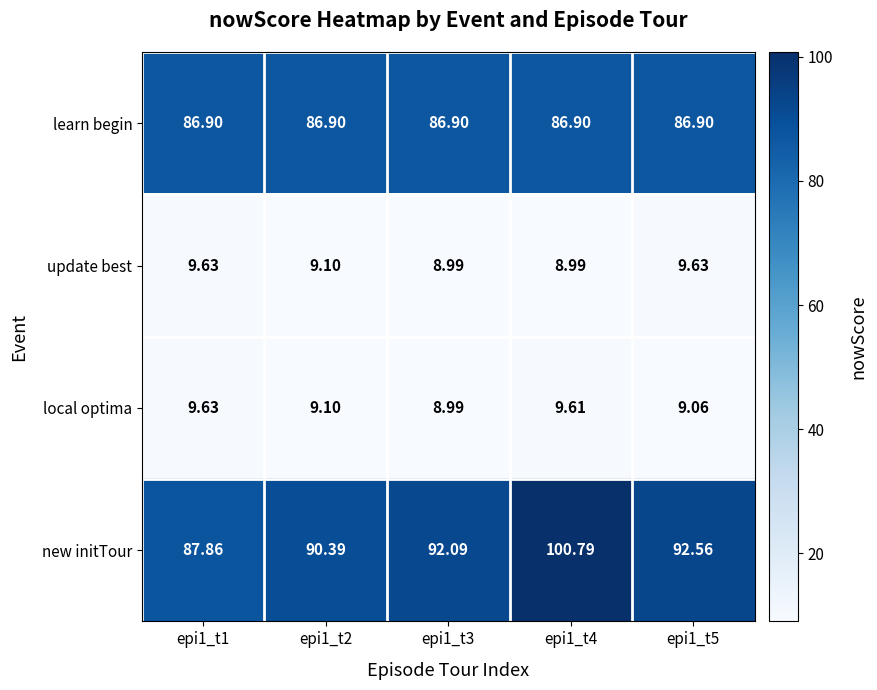

Which series has the largest range (max minus min)?

new initTour